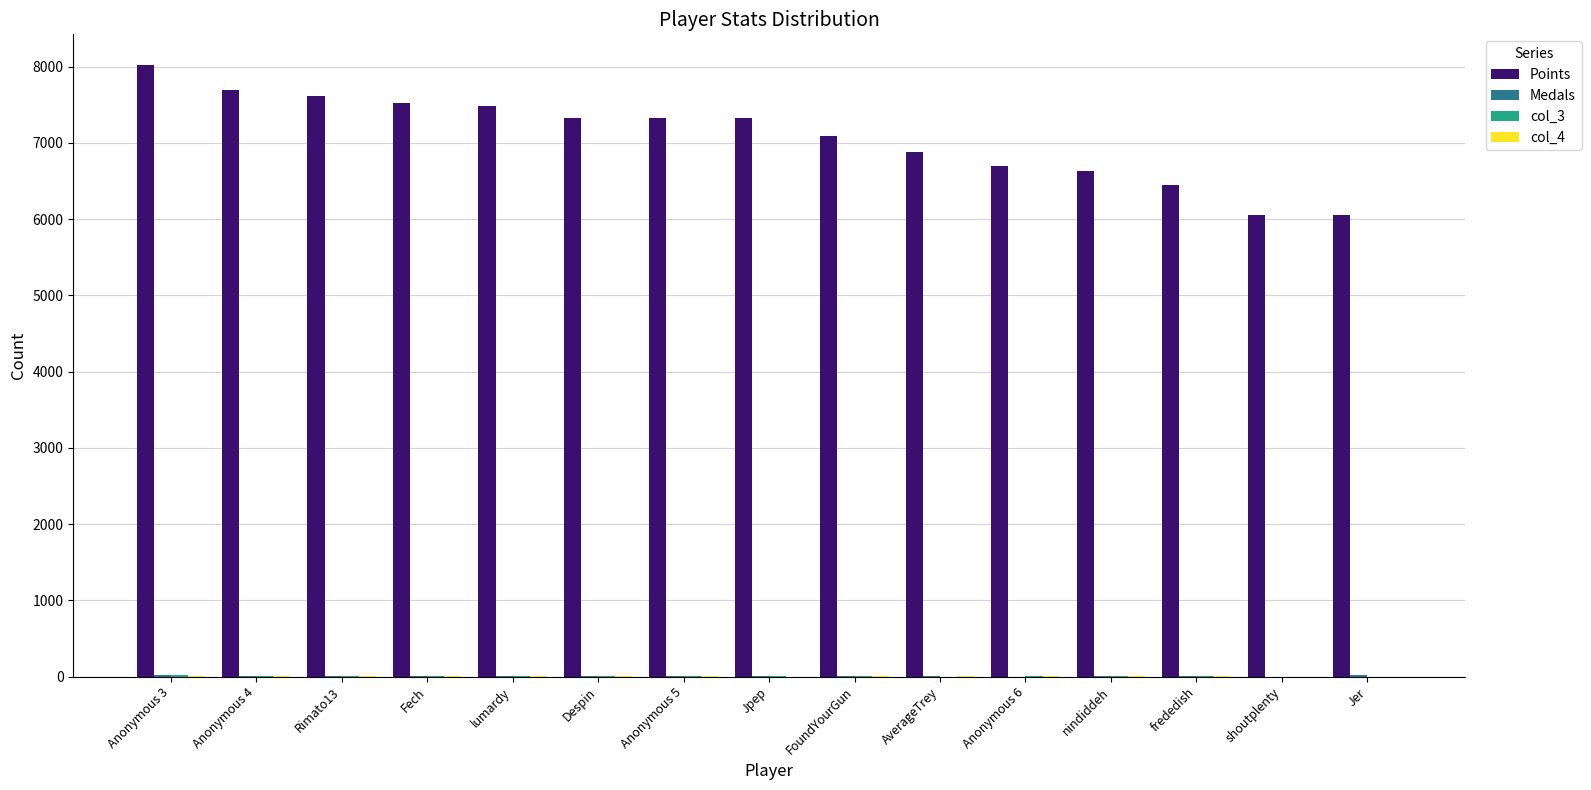

Is it true that Points equals 6630 at nindiddeh?

True